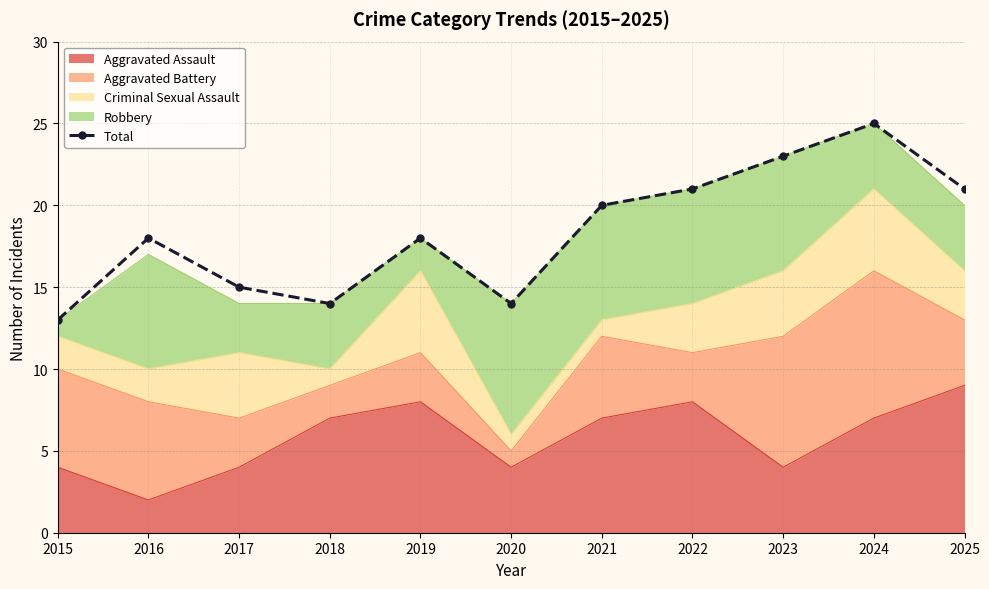

Reading right to left, extract all data points from this chart.

21	25	23	21	20	14	18	14	15	18	13